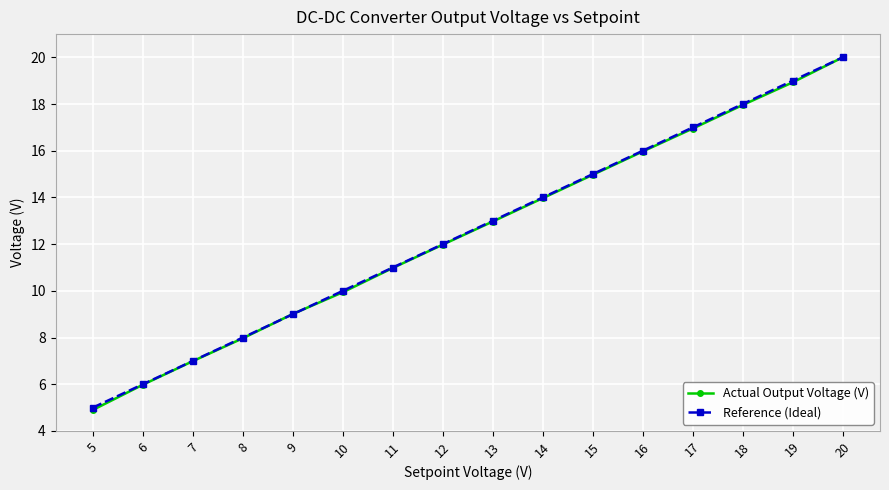

What is the total value across all series at 18?

36.0